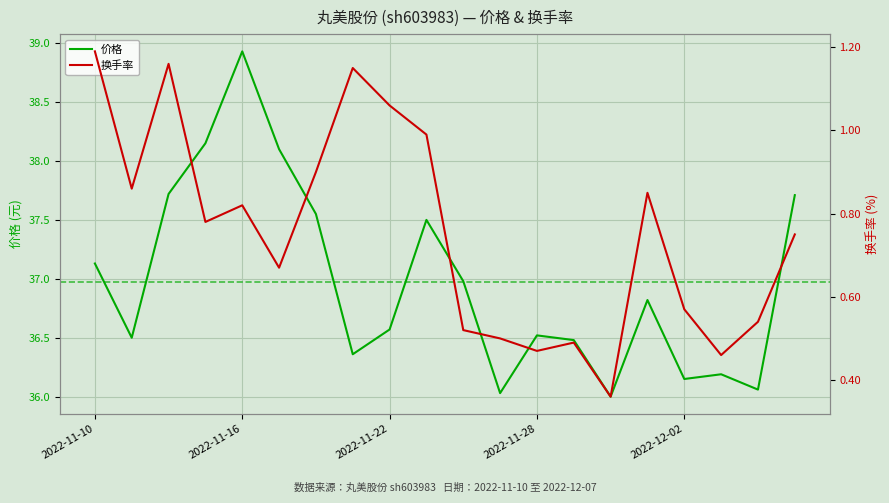

True or false: 价格 and 换手率 intersect in this chart.

False